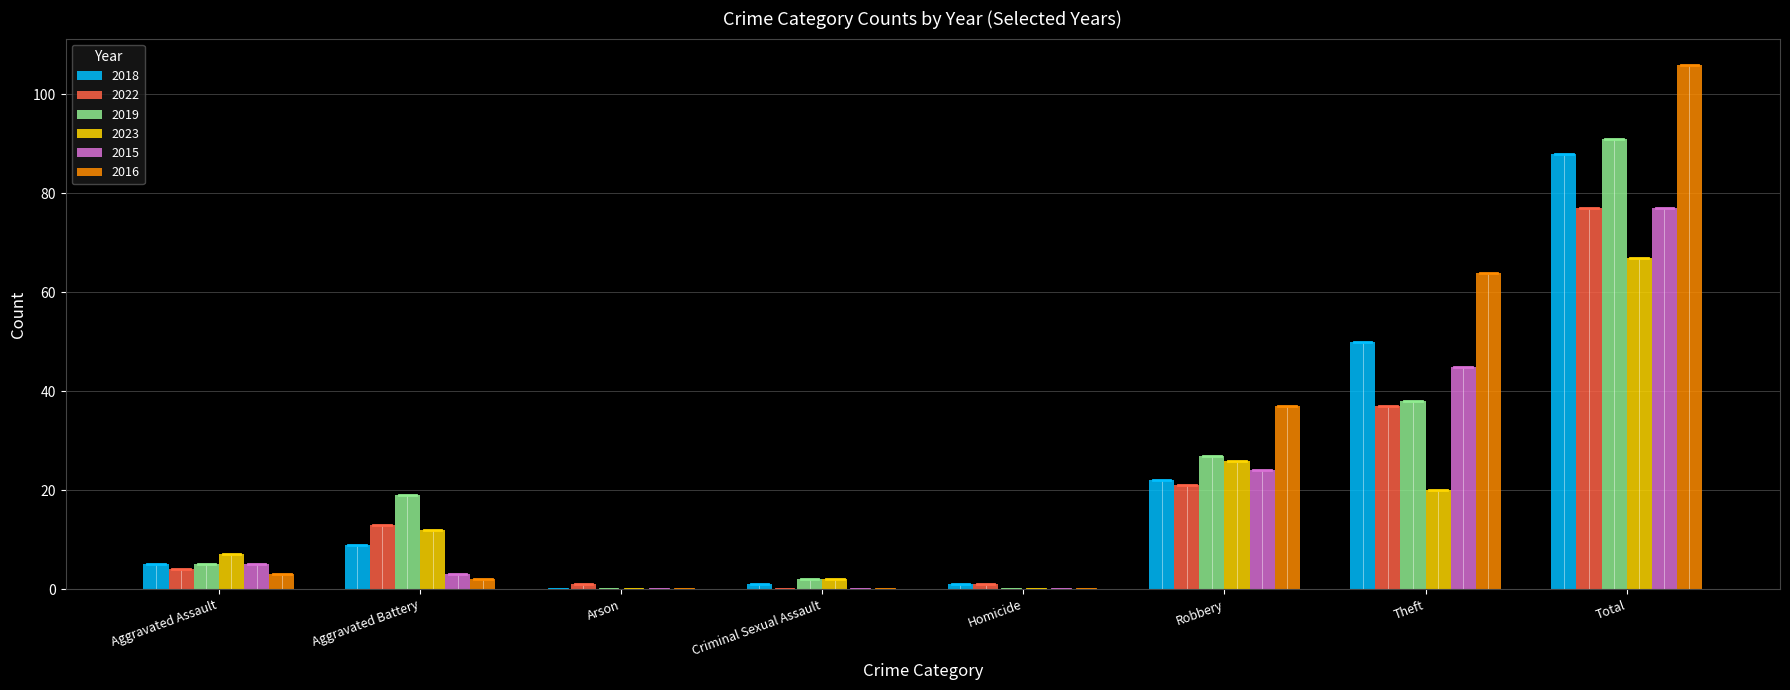

What is the sum of all 2022 values?

154